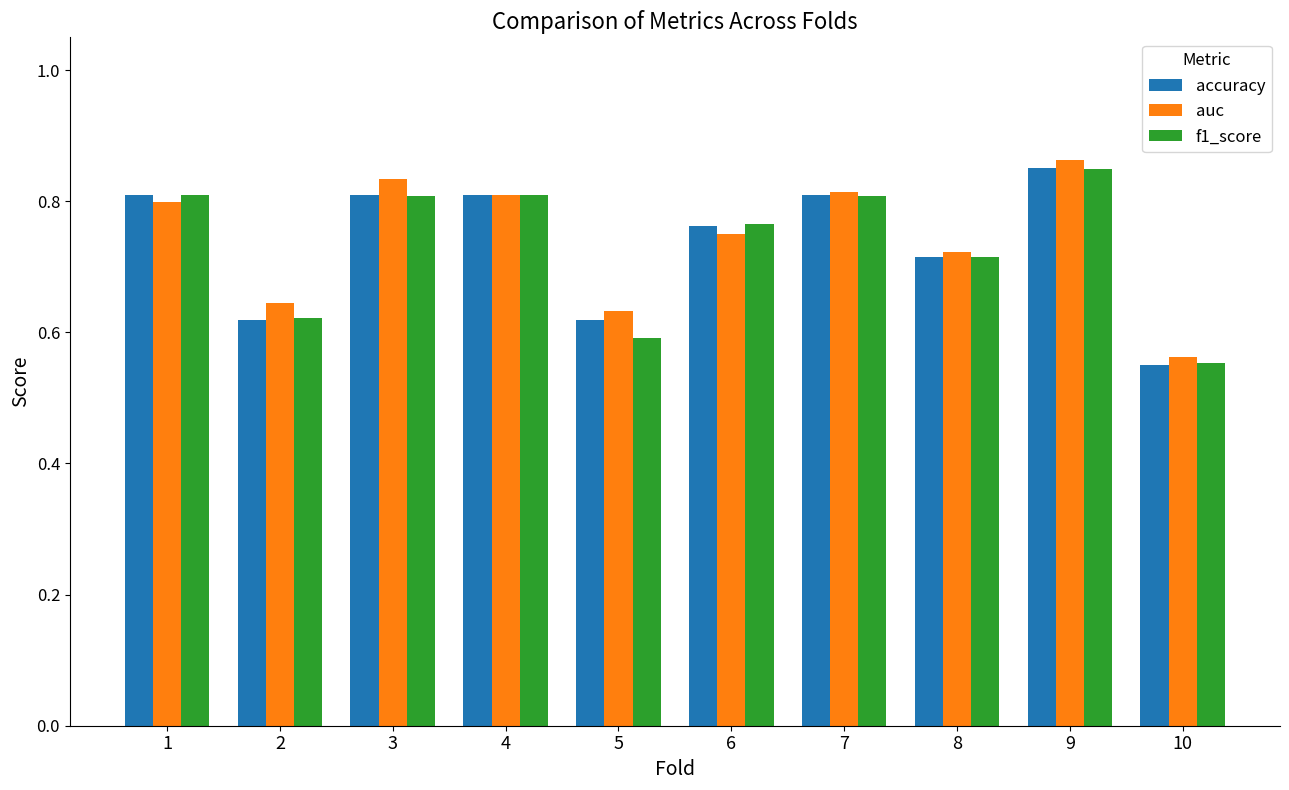

Which label corresponds to the largest value in the chart?

9